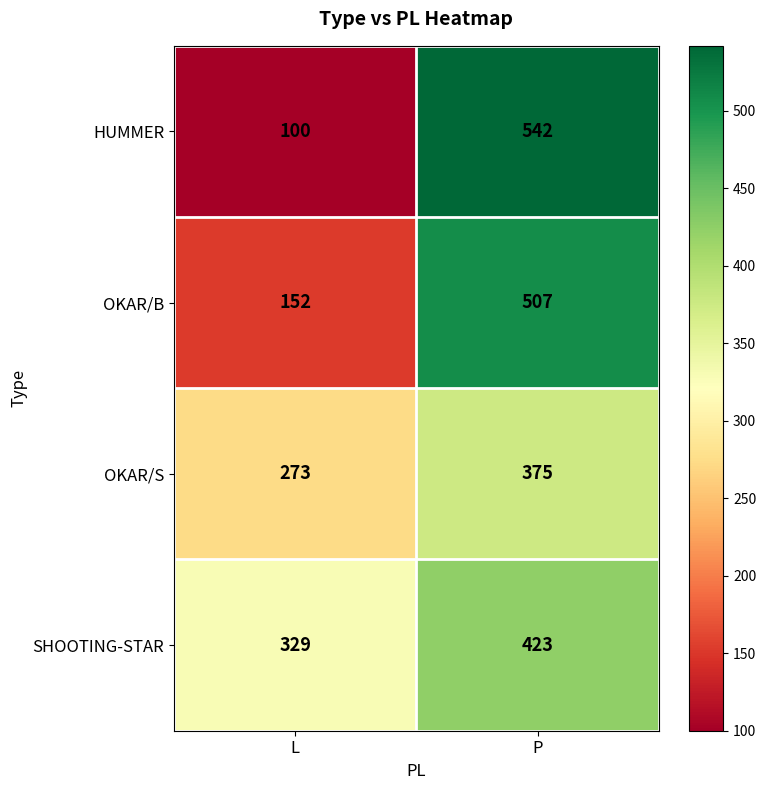

At how many categories does at least one series exceed 193?

2